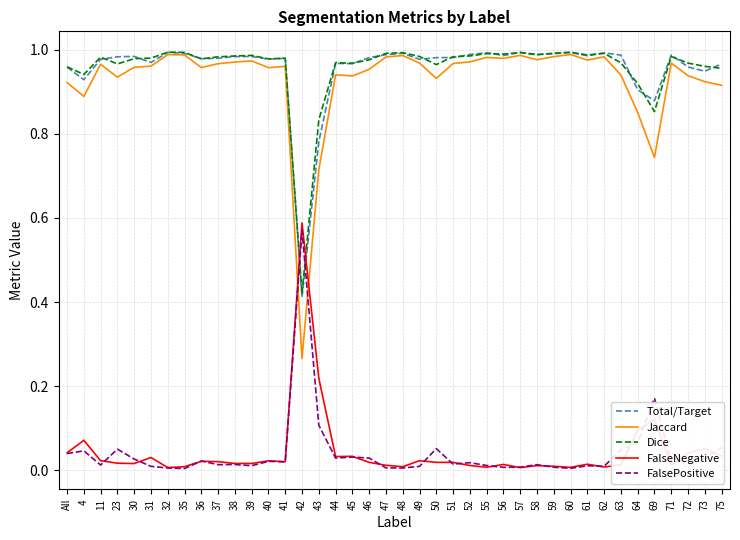

True or false: FalsePositive and Dice intersect in this chart.

True